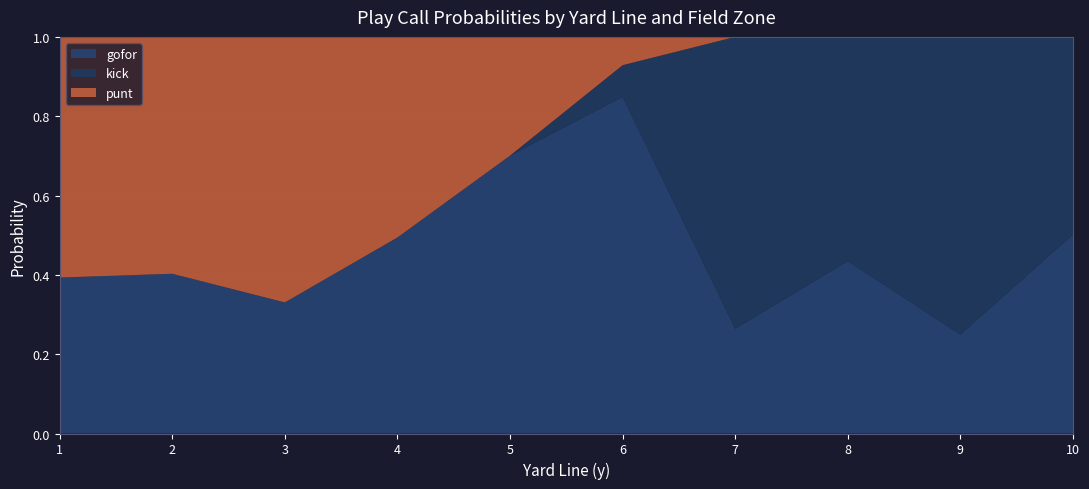

What value does the gofor series have at 4?

0.5